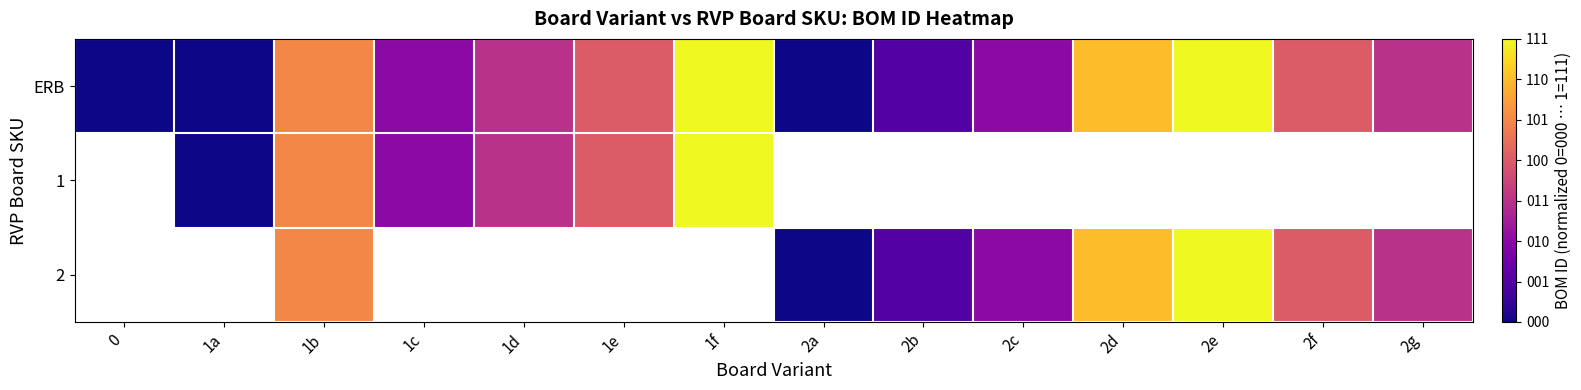

The ERB series shows 1.4 at 2e. True or false?

False